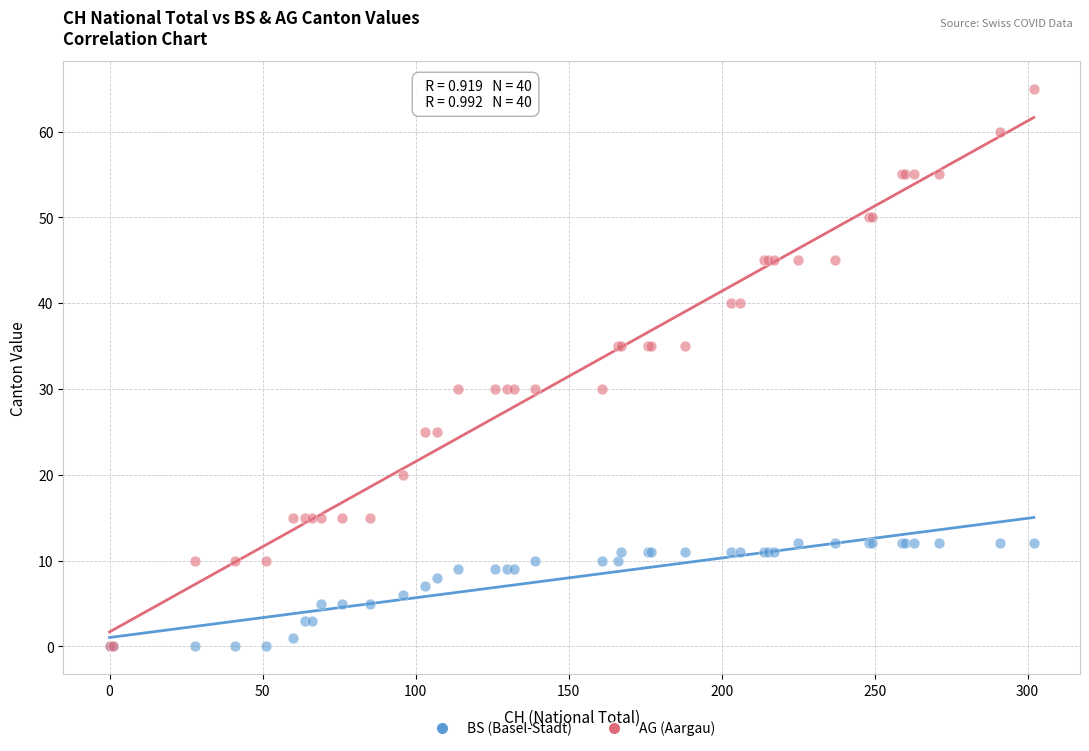

What are all the series names shown in the legend?

BS (Basel-Stadt), AG (Aargau)